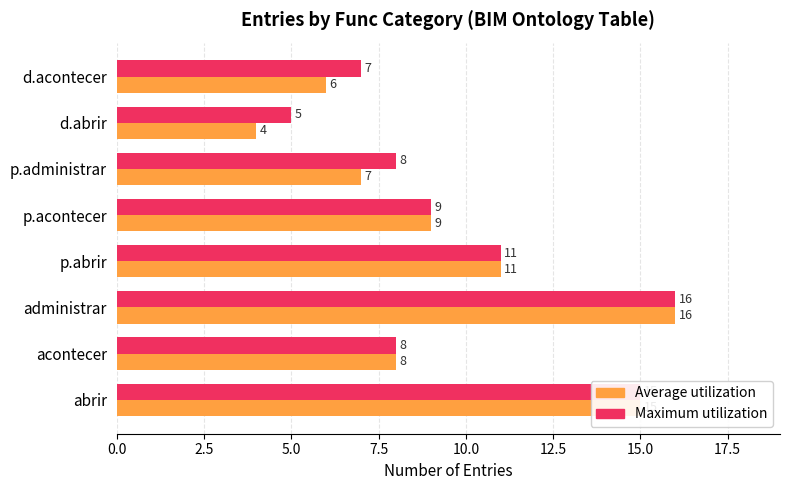

At how many categories does at least one series exceed 12?

2